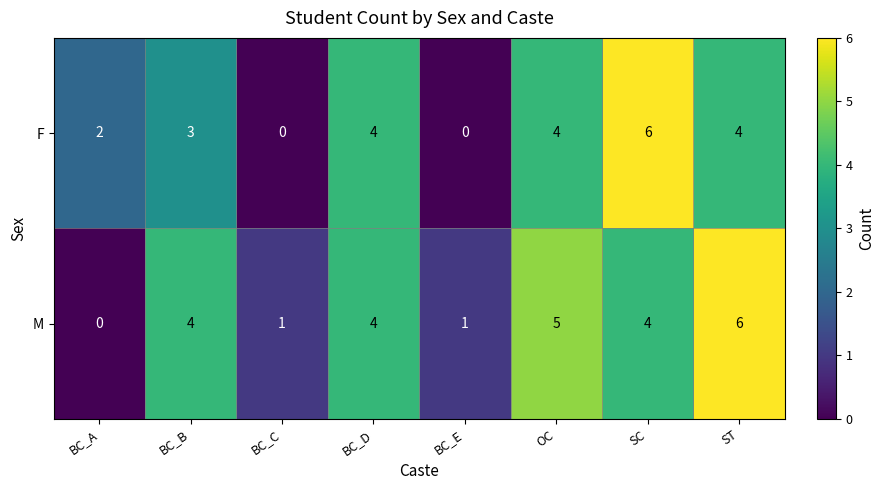

What is the maximum value shown in the chart?

6